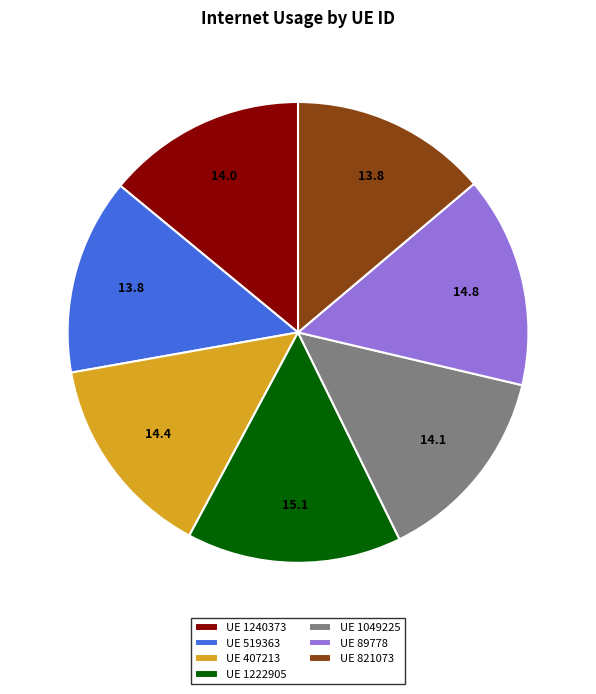

Does UE 1240373 account for over 50% of the chart?

No